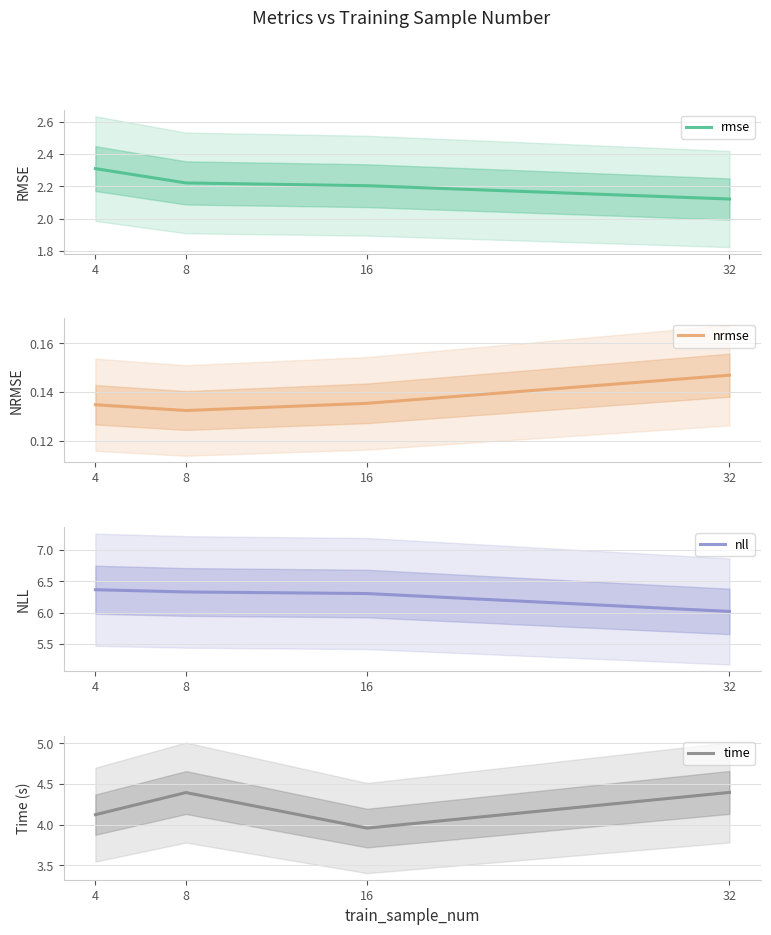

Rank the series by their maximum value, from lowest to highest.

nrmse, rmse, time, nll